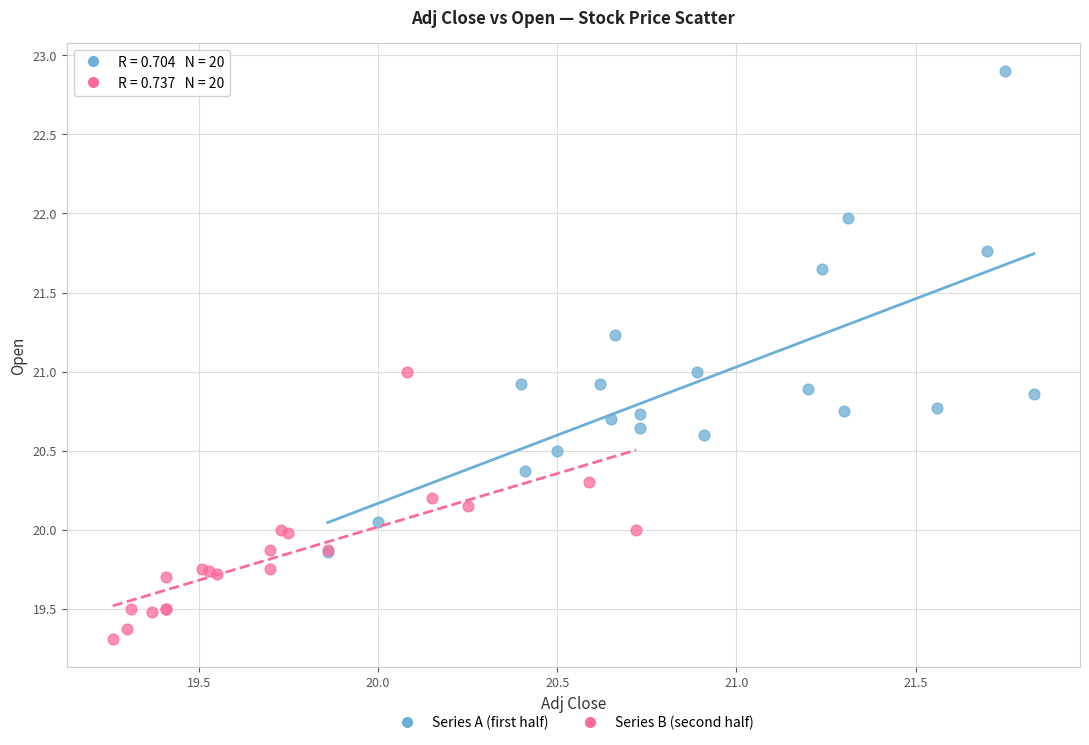

Which series reaches the maximum Y coordinate?

Series A (first half)